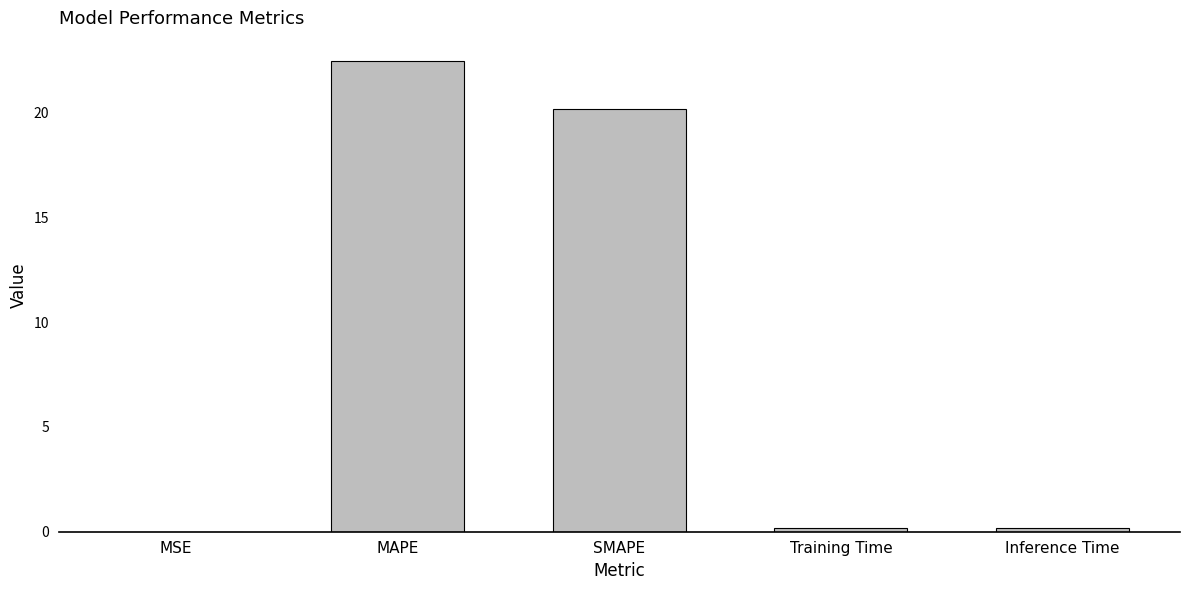

What is the average value?

8.6